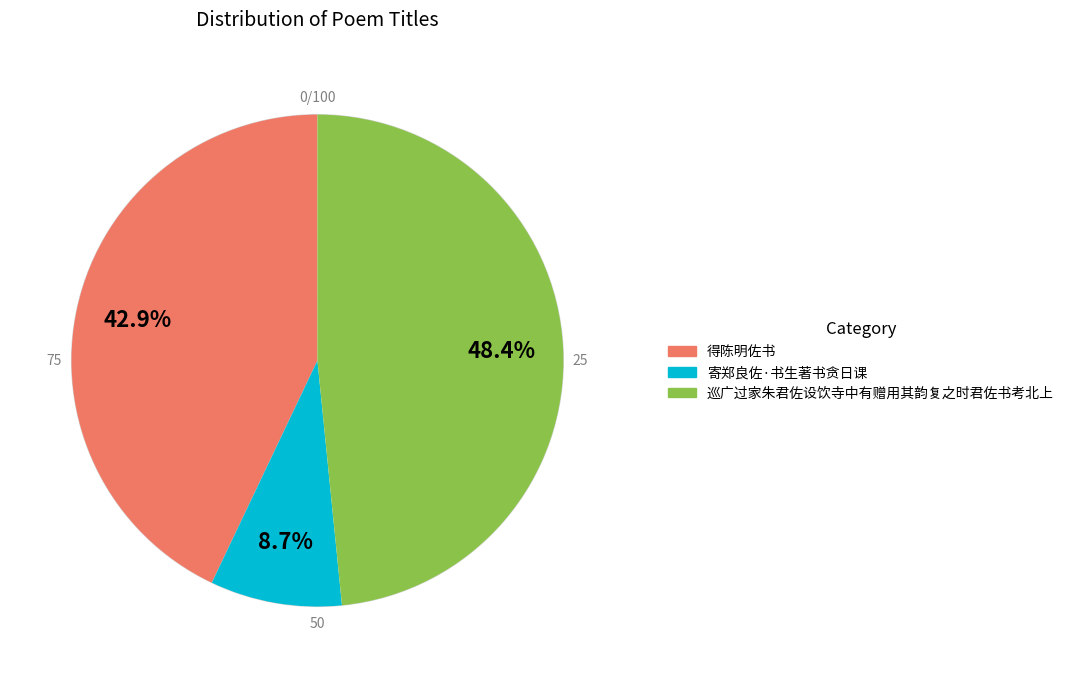

To the nearest percent, what is the difference between the largest and smallest slice percentages?

40%